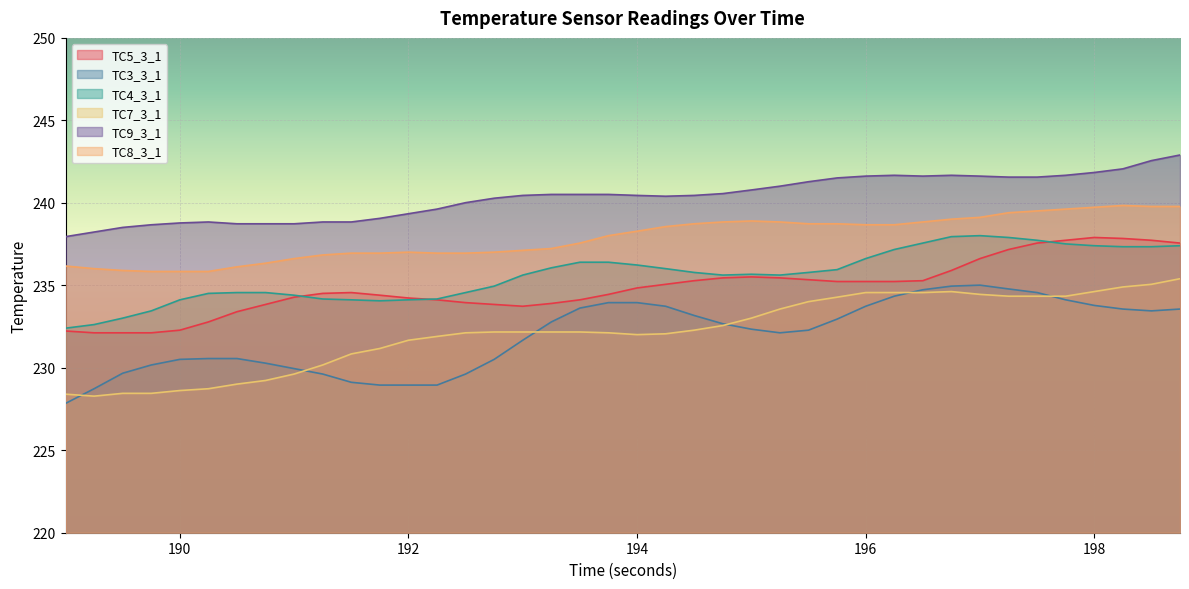

What is the minimum value shown in the chart?

227.8